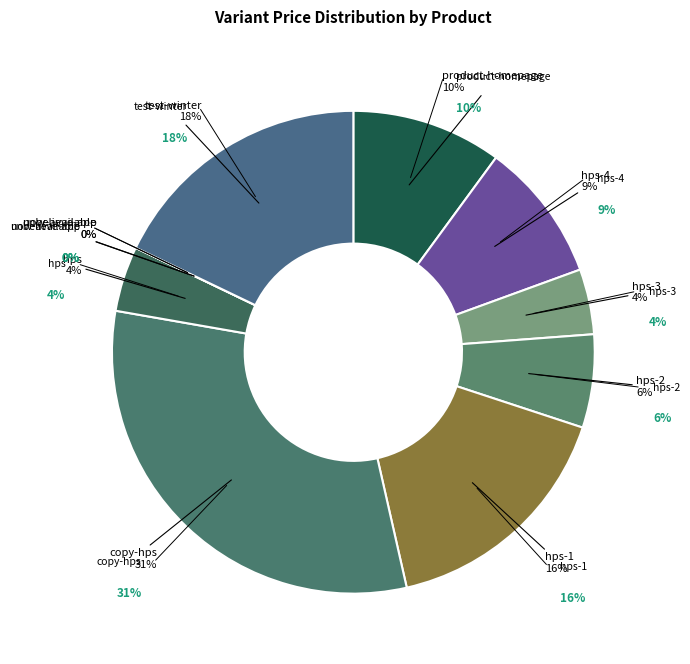

Is there a majority slice in this chart?

No